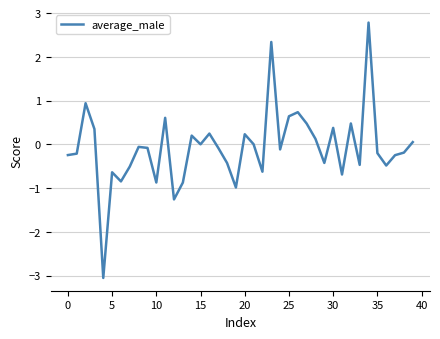

What is the difference between the maximum and minimum values?

5.8